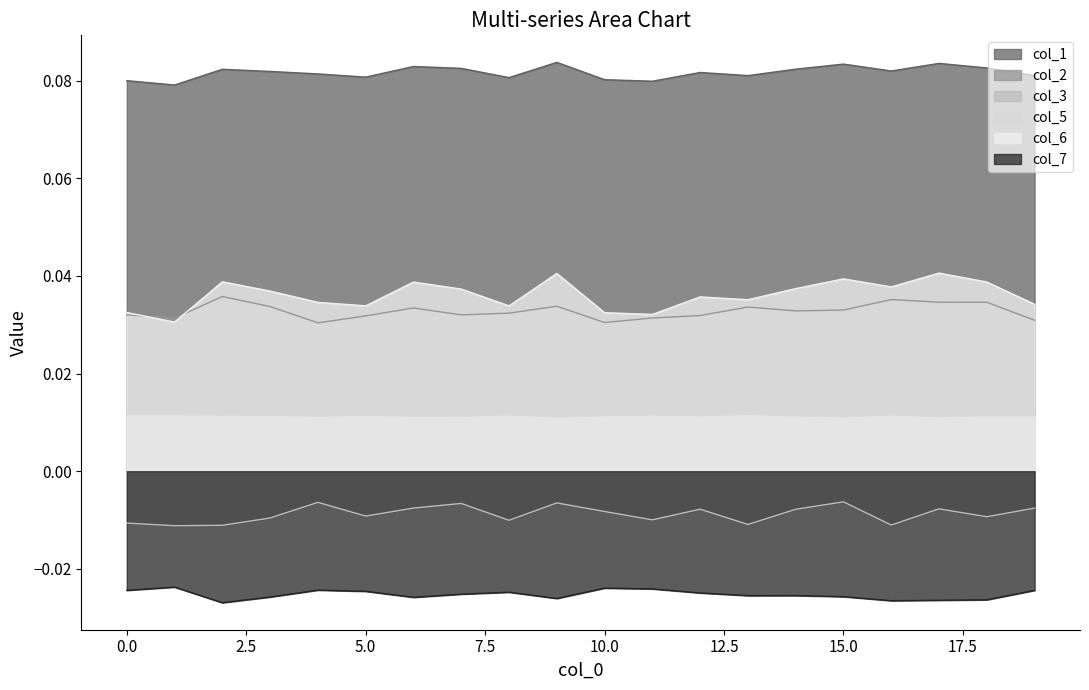

Which series has the largest range (max minus min)?

col_6